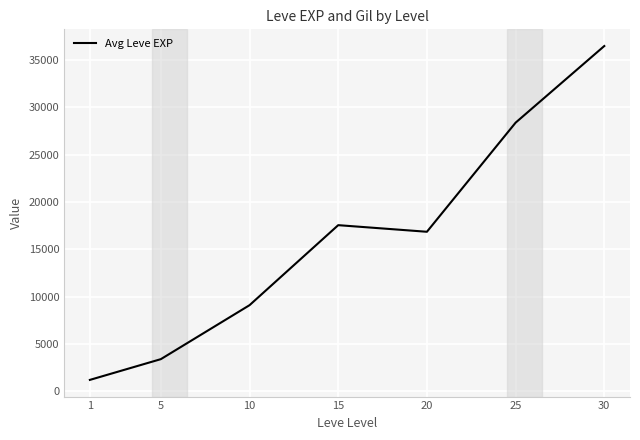

Is it true that the value at 30 is 36492.5?

True